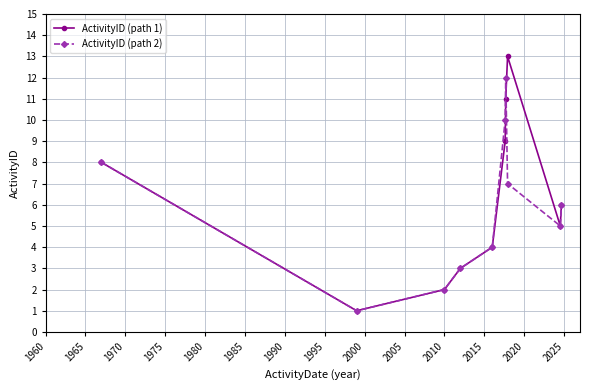

Which series has the largest range (max minus min)?

ActivityID (path 1)